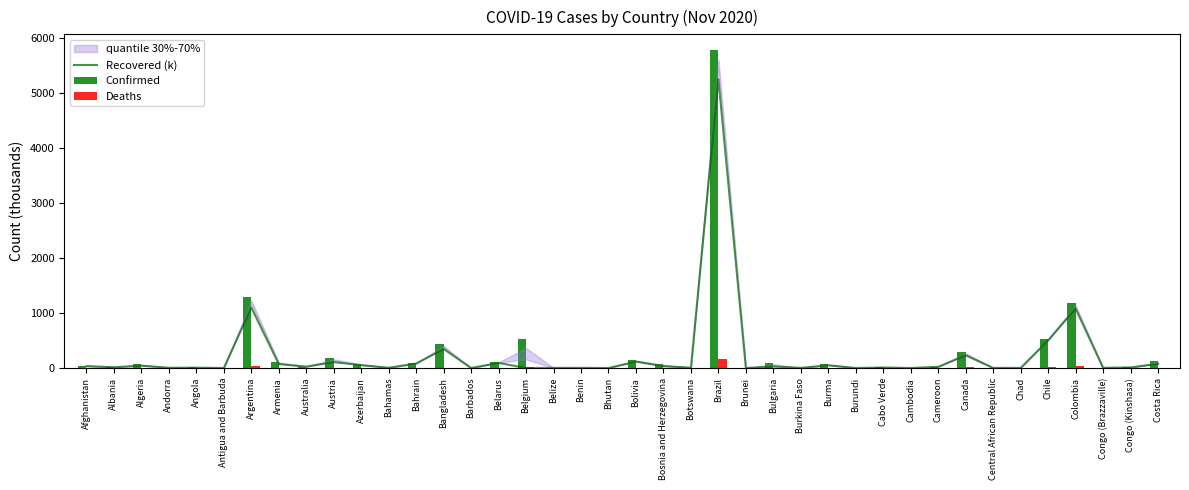

Reading left to right, list all the values displayed in this chart.

Recovered (k): 35.0	12.6	43.0	4.6	6.2	0.1	1100.2	72.1	25.5	107.9	52.0	5.2	81.8	346.4	0.2	92.8	0.0	2.5	2.5	0.3	116.1	33.7	5.6	5254.5	0.1	27.6	2.4	49.6	0.5	9.0	0.3	21.5	230.4	1.9	1.4	502.5	1081.7	3.9	11.0	74.3
Confirmed: 43.0	26.2	65.1	5.6	13.1	0.1	1284.5	114.4	27.7	181.6	70.2	7.1	84.2	429.0	0.2	110.5	520.4	4.6	2.8	0.4	142.9	68.3	8.2	5781.6	0.1	90.7	2.6	65.6	0.6	9.7	0.3	22.5	285.9	4.9	1.6	526.4	1174.0	5.4	11.7	120.9
Deaths: 1.6	0.6	2.1	0.1	0.3	0.0	34.8	1.7	0.9	1.6	0.9	0.2	0.3	6.2	0.0	1.0	13.9	0.1	0.0	0.0	8.8	1.8	0.0	164.3	0.0	2.0	0.1	1.5	0.0	0.1	0.0	0.4	10.8	0.1	0.1	14.7	33.5	0.1	0.3	1.5